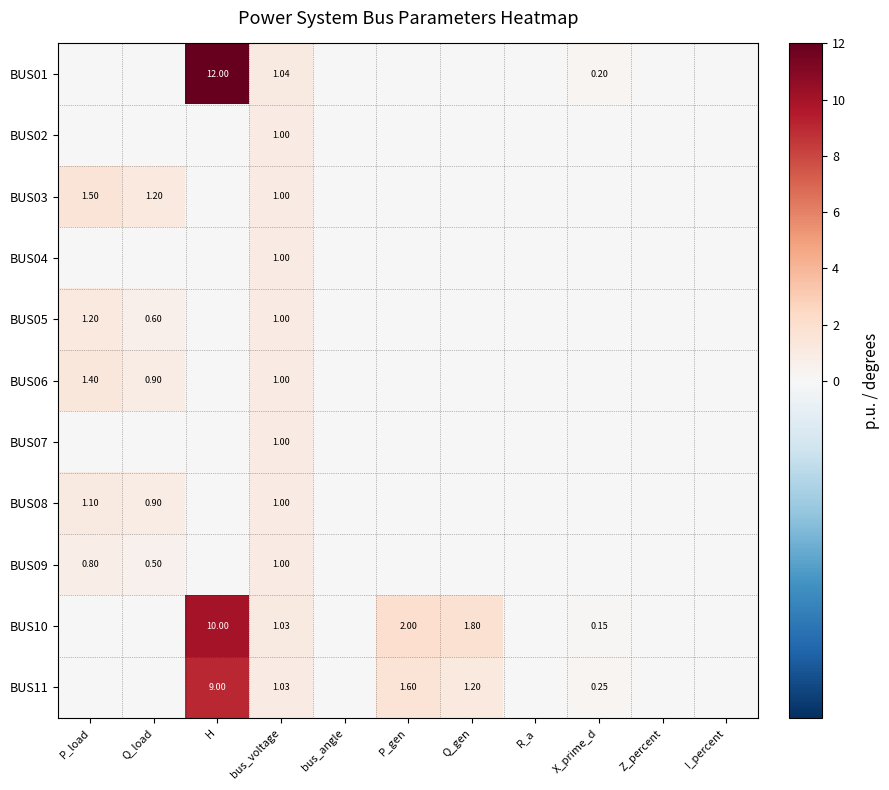

Which series has the largest total across all categories?

BUS10